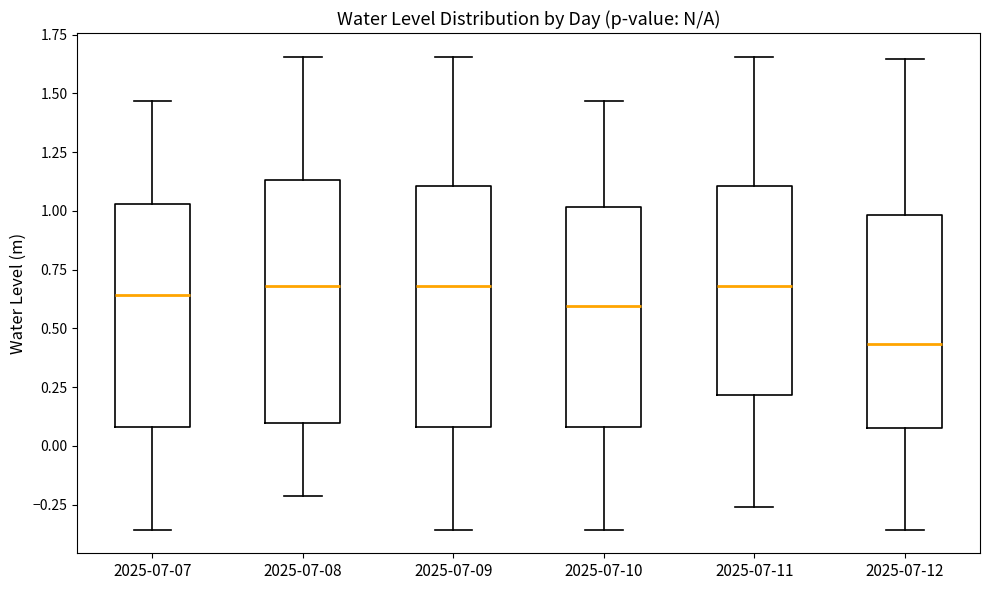

Reading left to right, transcribe this box plot: for each box, give where its median line is, the range the box spans, and where its two whiskers end, as read against the y-axis. The values are not printed on the chart, so give them approximately, as read against the axis.

2025-07-07: median 0.65, box 0.10 to 1.05, whiskers -0.35 to 1.45
2025-07-08: median 0.70, box 0.10 to 1.15, whiskers -0.20 to 1.65
2025-07-09: median 0.70, box 0.10 to 1.10, whiskers -0.35 to 1.65
2025-07-10: median 0.60, box 0.10 to 1.00, whiskers -0.35 to 1.45
2025-07-11: median 0.70, box 0.20 to 1.10, whiskers -0.25 to 1.65
2025-07-12: median 0.45, box 0.10 to 1.00, whiskers -0.35 to 1.65